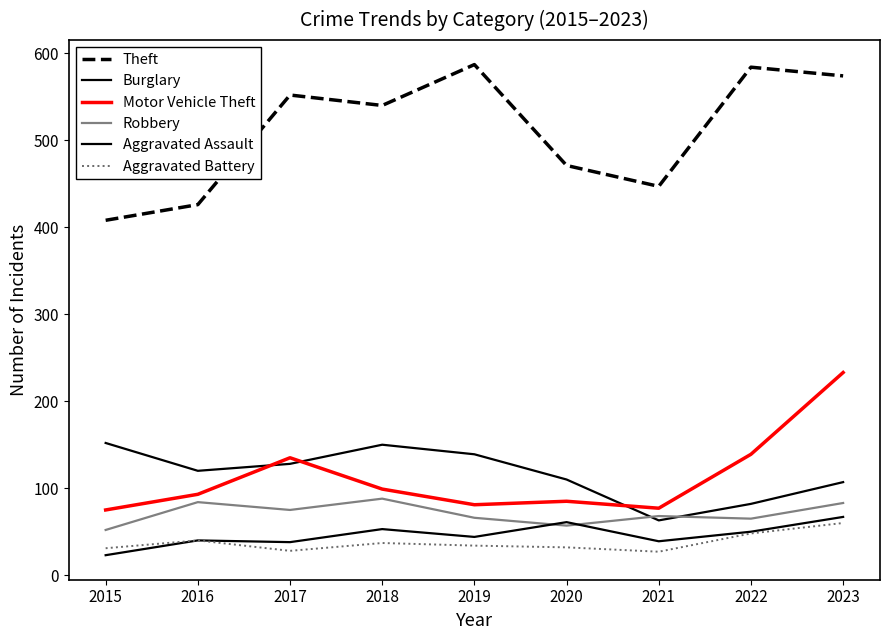

How many lines are shown in the chart?

6